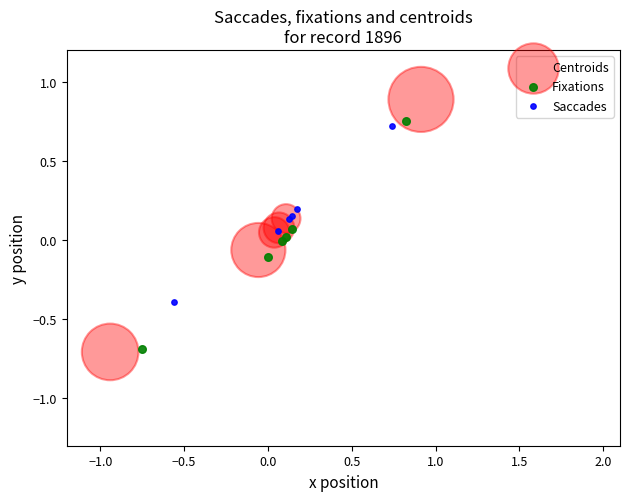

Which series has the widest spread of Y values?

Centroids